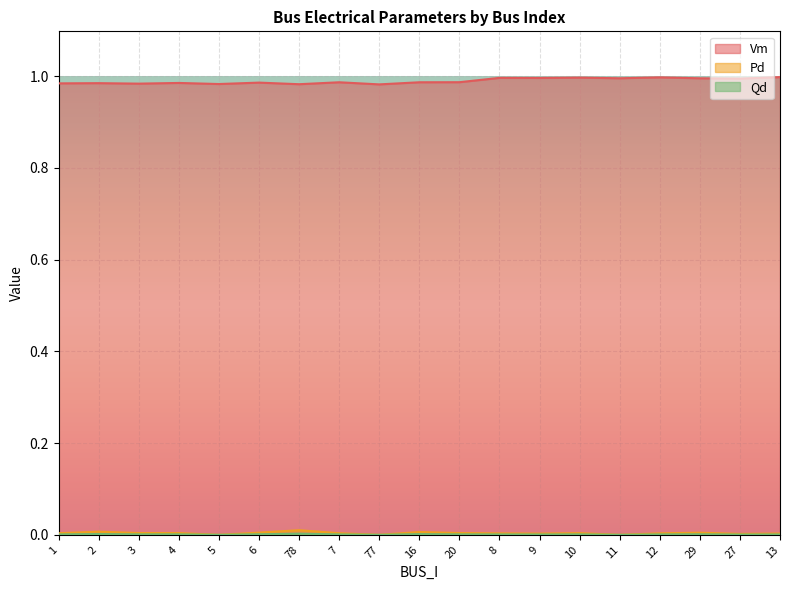

Which series changed the most between 4 and 10?

Vm